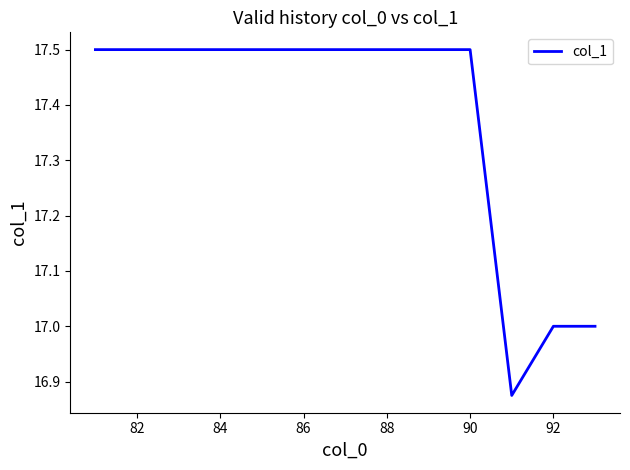

How many series are shown in this chart?

1